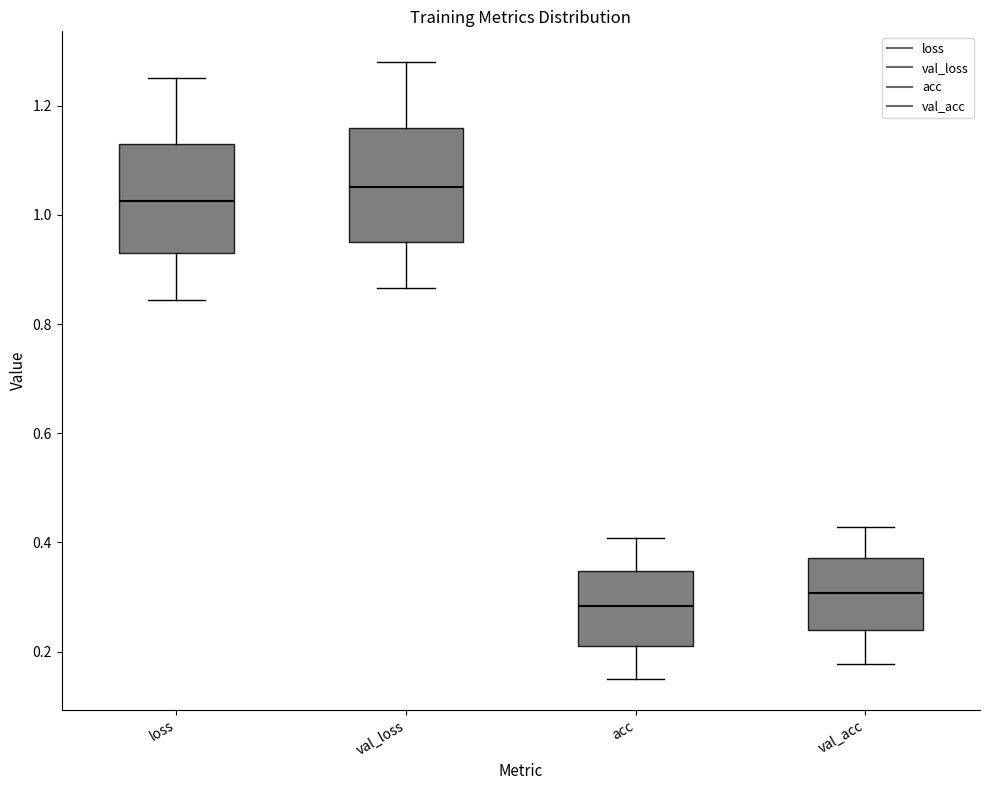

Reading left to right, transcribe this box plot: for each box, give where its median line is, the range the box spans, and where its two whiskers end, as read against the y-axis. The values are not printed on the chart, so give them approximately, as read against the axis.

loss: median 1.02, box 0.94 to 1.14, whiskers 0.84 to 1.26
val_loss: median 1.06, box 0.96 to 1.16, whiskers 0.86 to 1.28
acc: median 0.28, box 0.22 to 0.34, whiskers 0.16 to 0.40
val_acc: median 0.30, box 0.24 to 0.38, whiskers 0.18 to 0.42